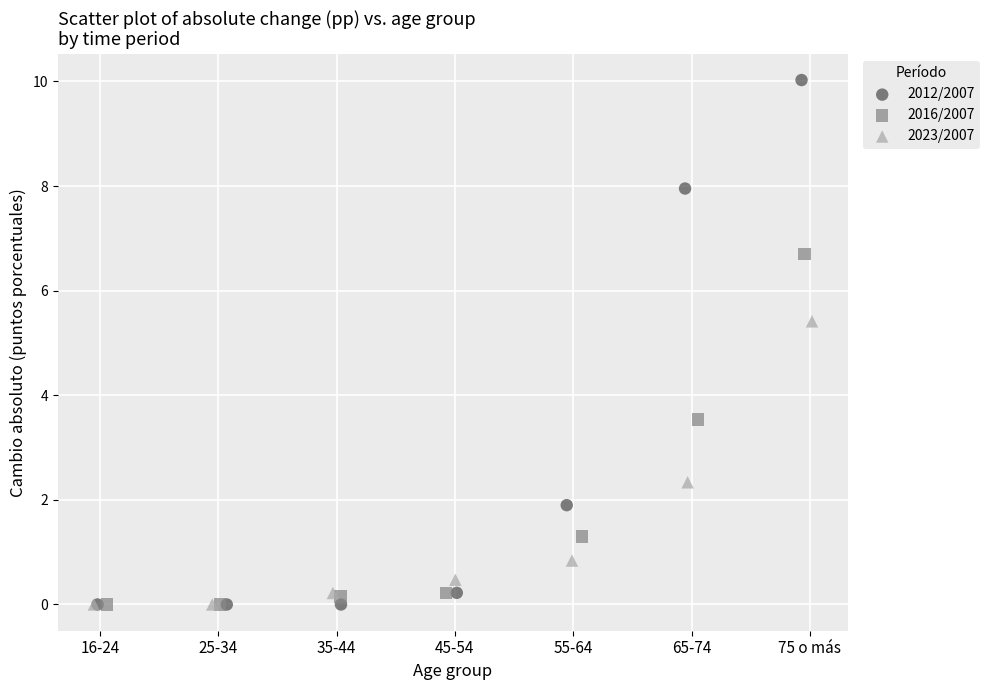

Which series reaches the maximum Y coordinate?

2012/2007